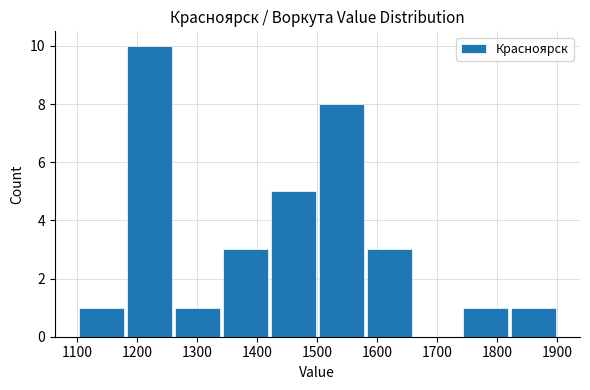

Reading left to right, list every bar in this chart as the range it spans on the x-axis followed by its height. The values are not printed on the chart, so give them approximately, as read against the axis.

1100 to 1180: 1
1180 to 1260: 10
1260 to 1340: 1
1340 to 1420: 3
1420 to 1500: 5
1500 to 1580: 8
1580 to 1660: 3
1660 to 1740: 0
1740 to 1820: 1
1820 to 1900: 1